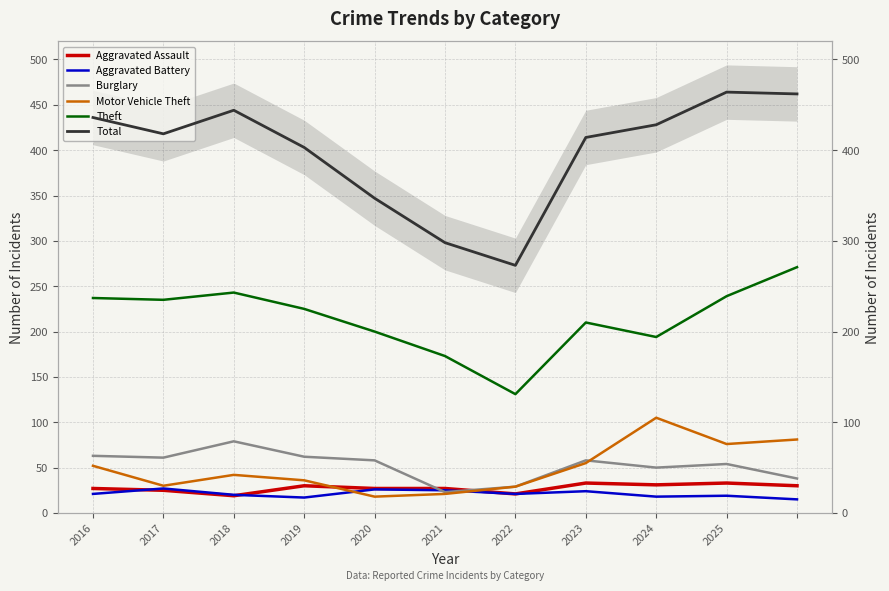

Rank the series by their maximum value, from highest to lowest.

Total, Theft, Motor Vehicle Theft, Burglary, Aggravated Assault, Aggravated Battery